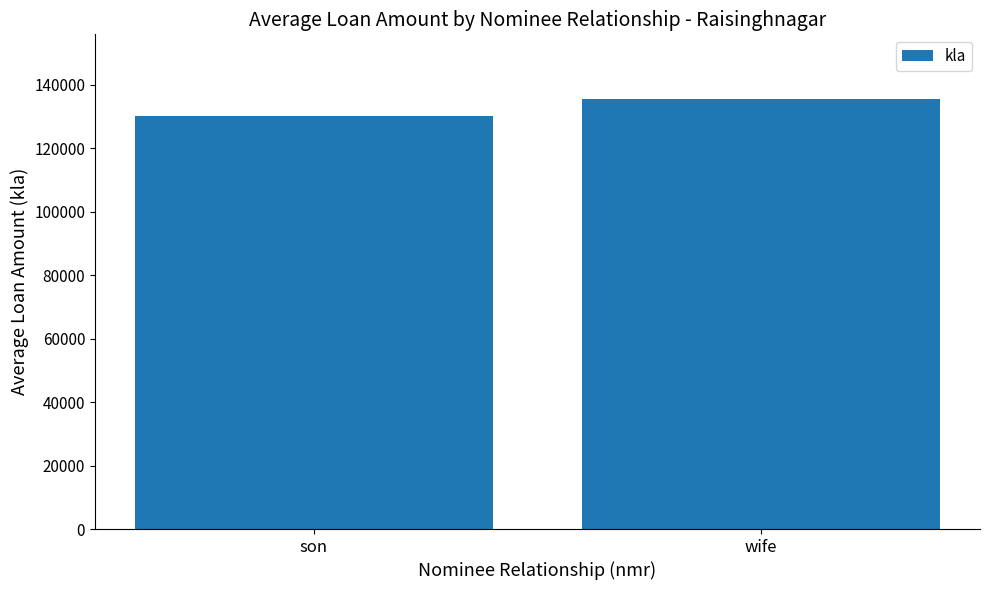

At which label does the data first exceed 135521?

wife